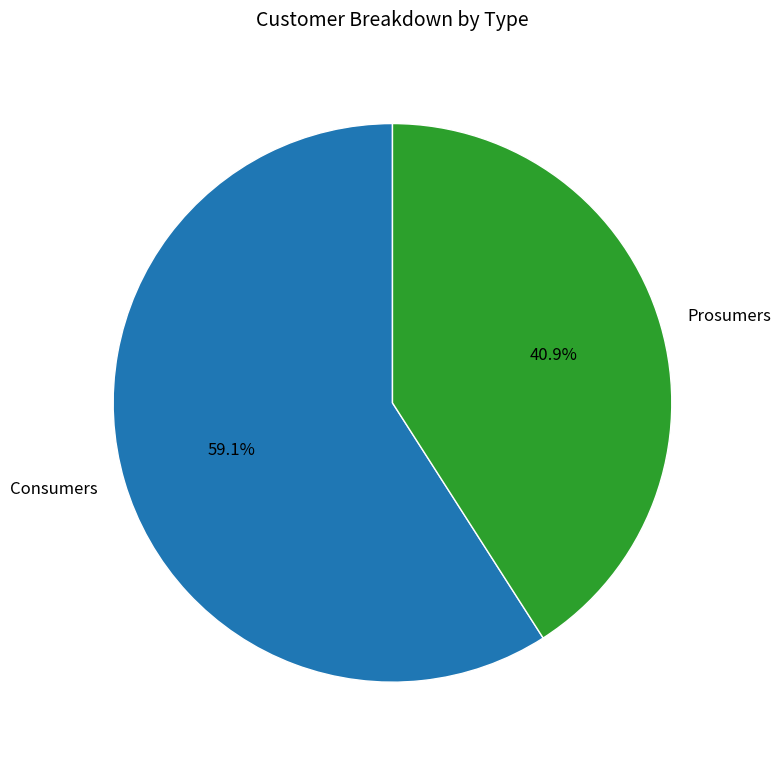

What percentage is NOT represented by Consumers?

40.9%